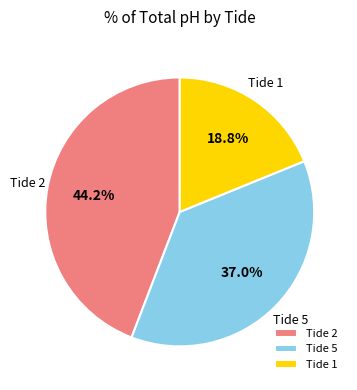

Between Tide 2 and Tide 5, which is larger?

Tide 2